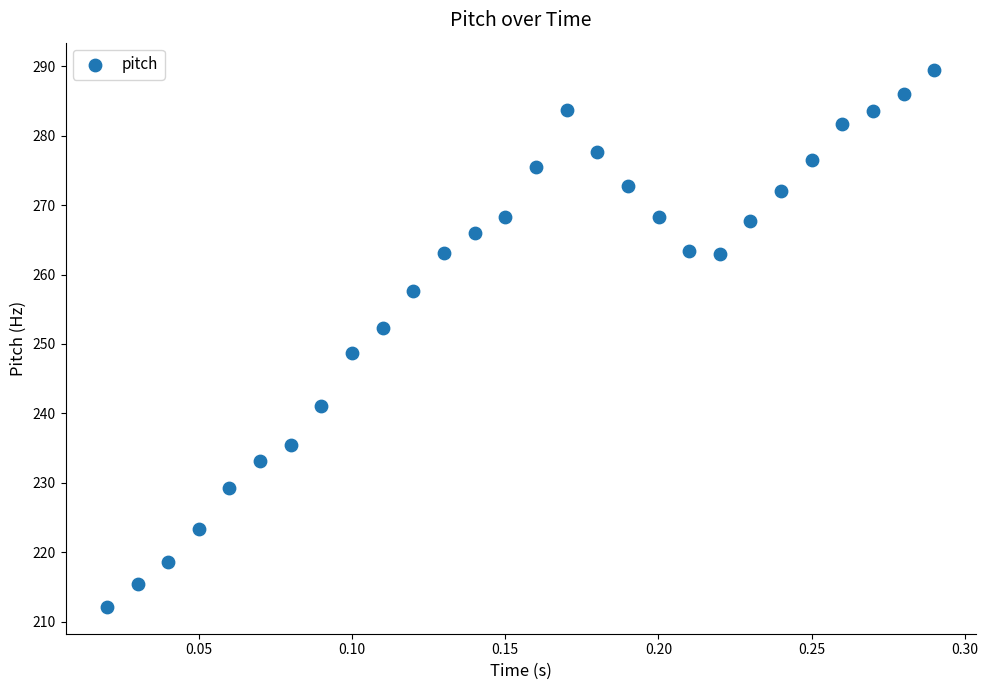

What is the range of X values (max minus min)?

0.3